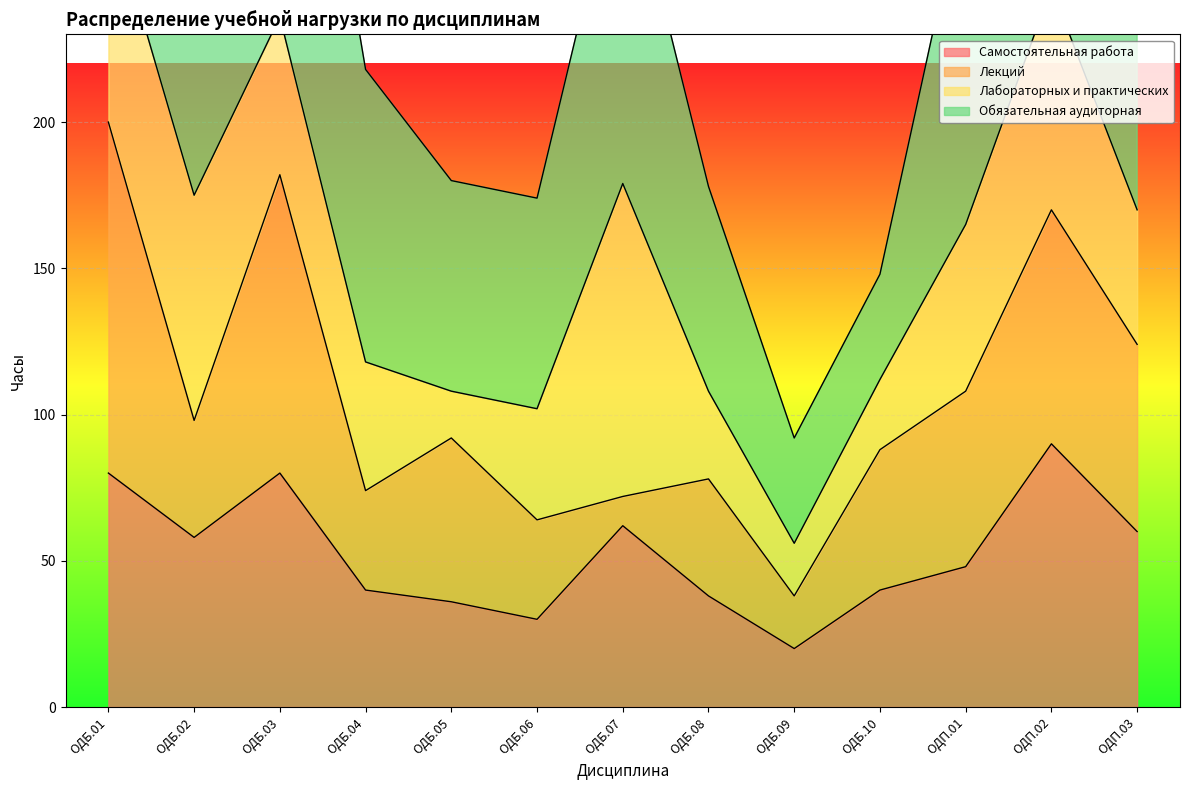

True or false: Самостоятельная работа has a value of 69 at ОДБ.10.

False